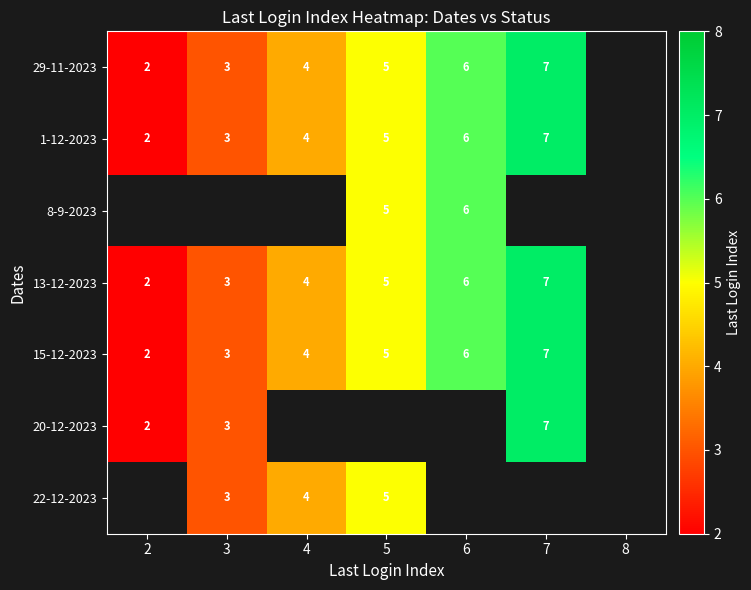

Which label corresponds to the smallest value in the chart?

2